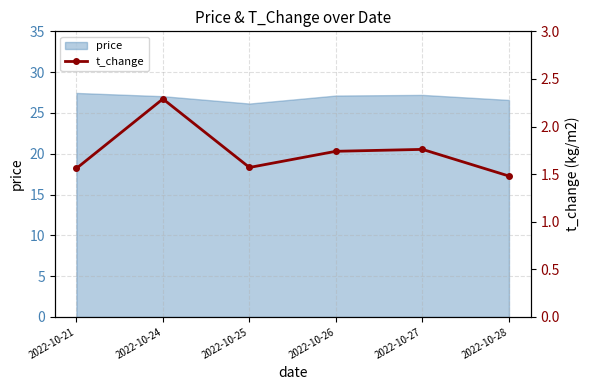

What is the difference between the maximum and minimum values?

0.8